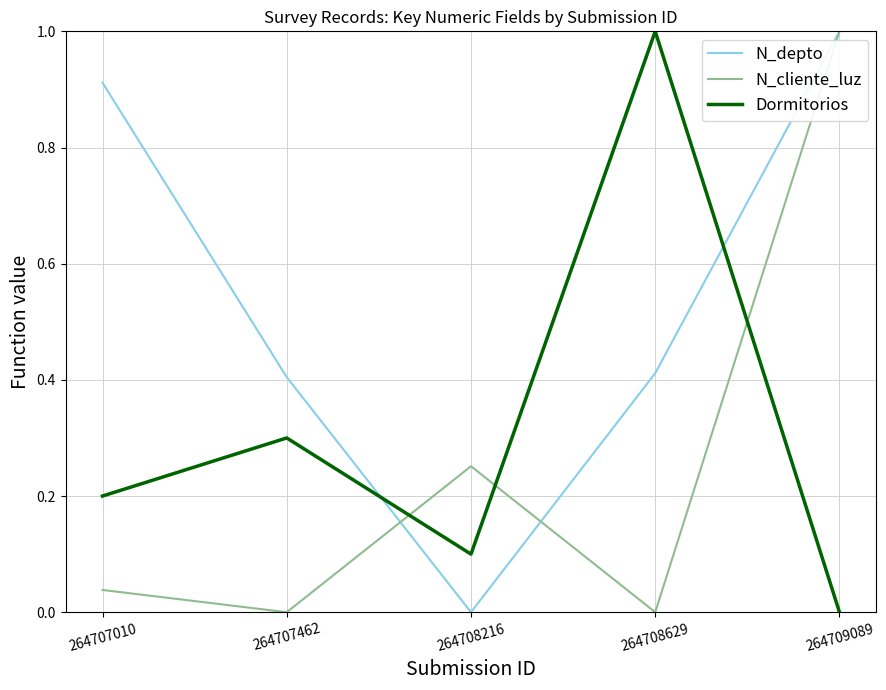

What is the spread (max minus min) of values at 264709089?

1.0